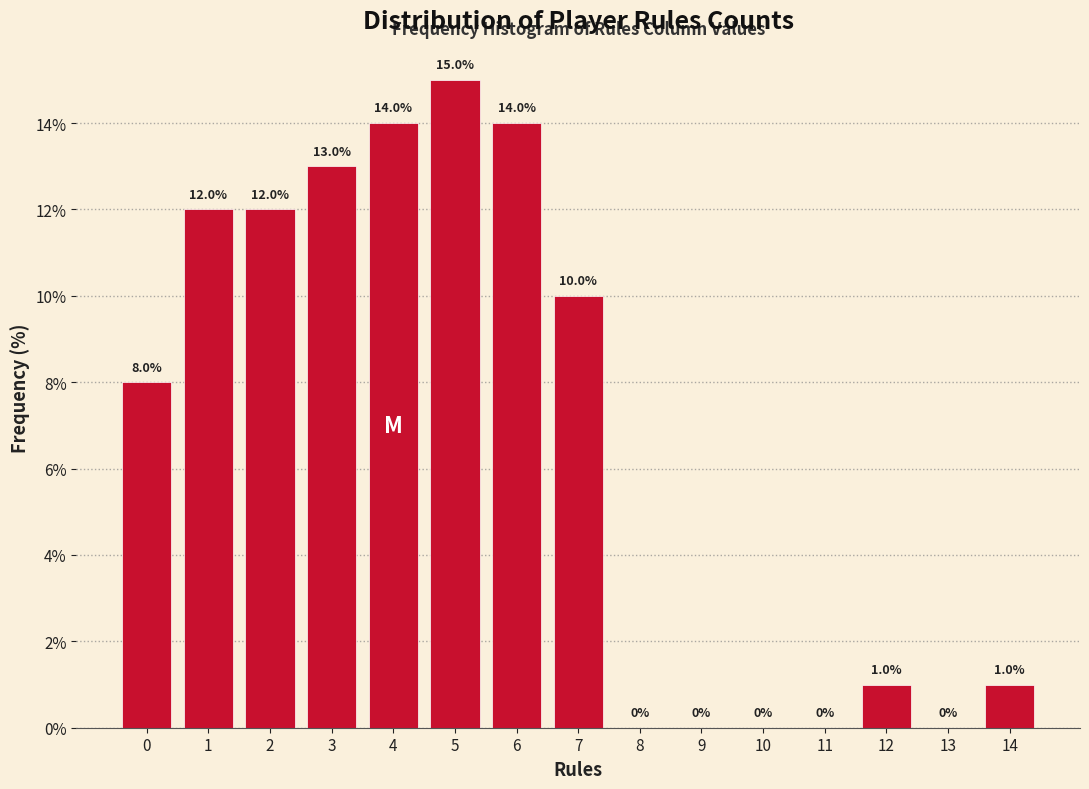

Reading left to right, extract all data points from this chart.

0=8.0	1=12.0	2=12.0	3=13.0	4=14.0	5=15.0	6=14.0	7=10.0	8=0.0	9=0.0	10=0.0	11=0.0	12=1.0	13=0.0	14=1.0